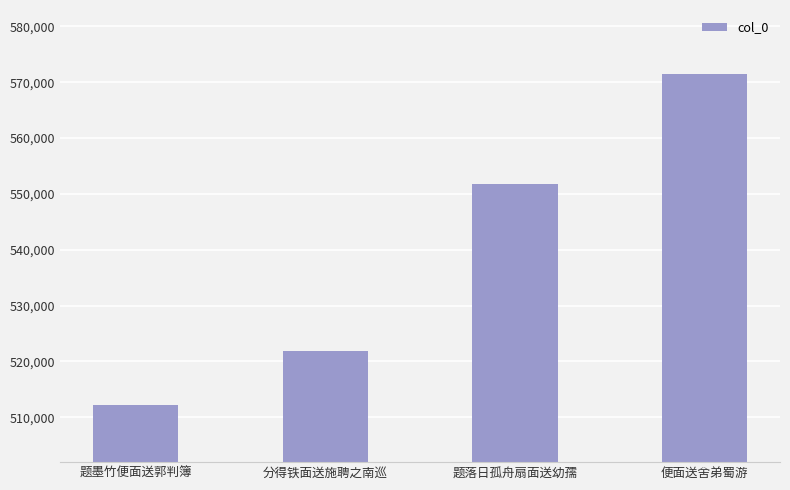

Rank the categories by value from lowest to highest.

题墨竹便面送郭判簿, 分得铁面送施聘之南巡, 题落日孤舟扇面送幼孺, 便面送舍弟蜀游